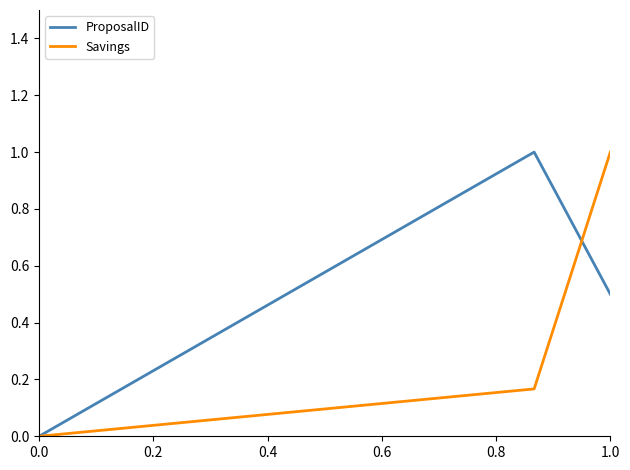

What is the maximum value for Savings?

1.0